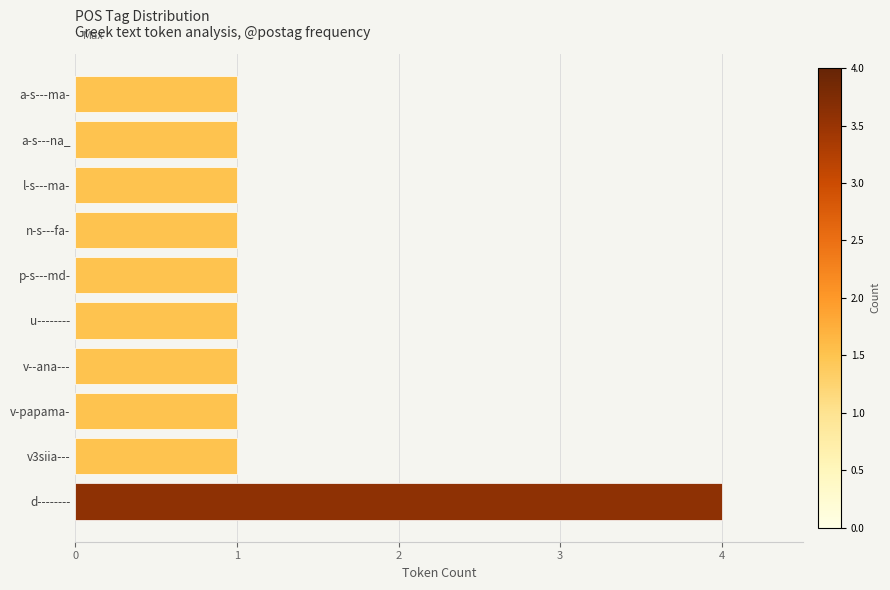

What is the maximum value shown in the chart?

4